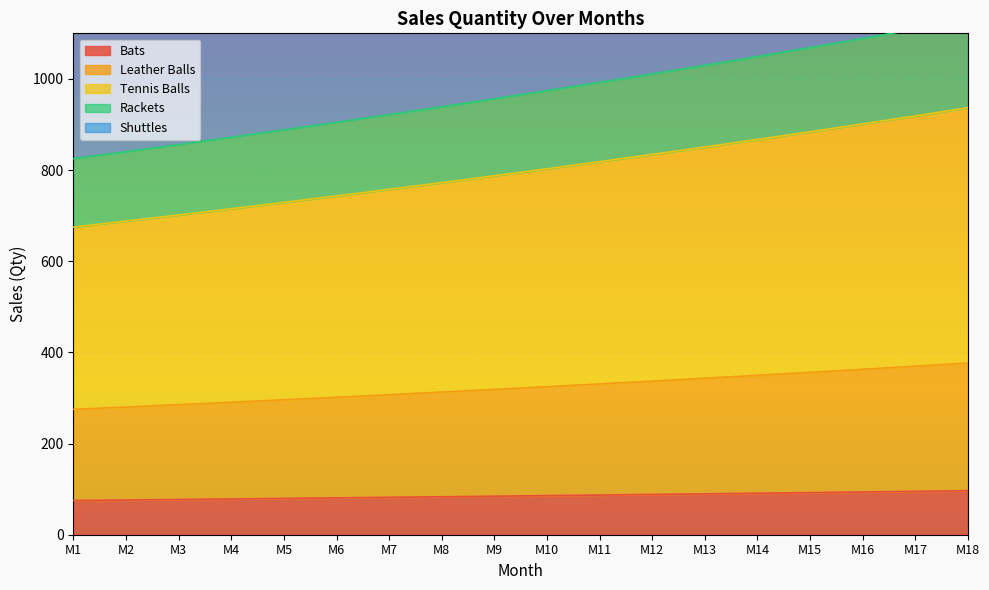

The value of Bats at M13 is 89.7. True or false?

True